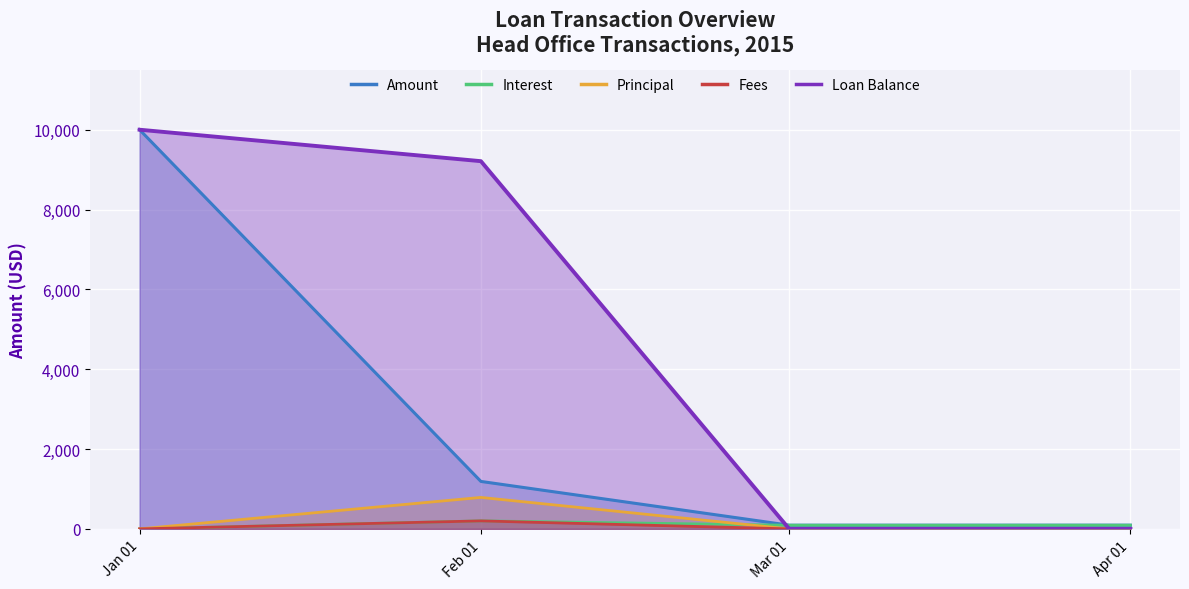

What is the difference between the maximum and minimum values in the Amount series?

9907.9